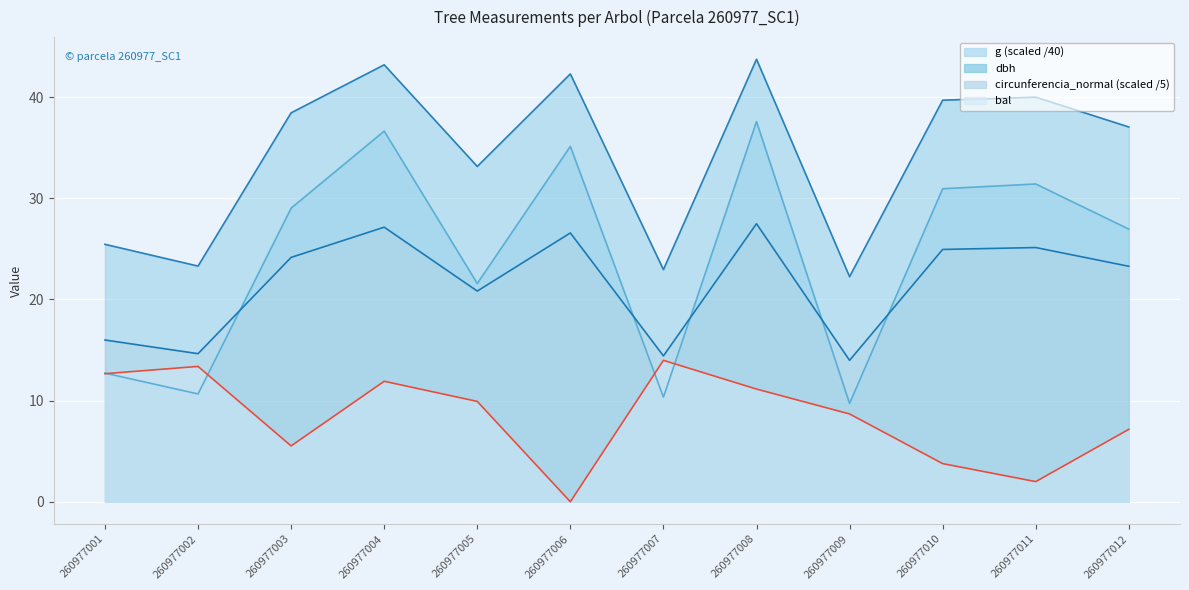

How many values in the g series are below 29?

6